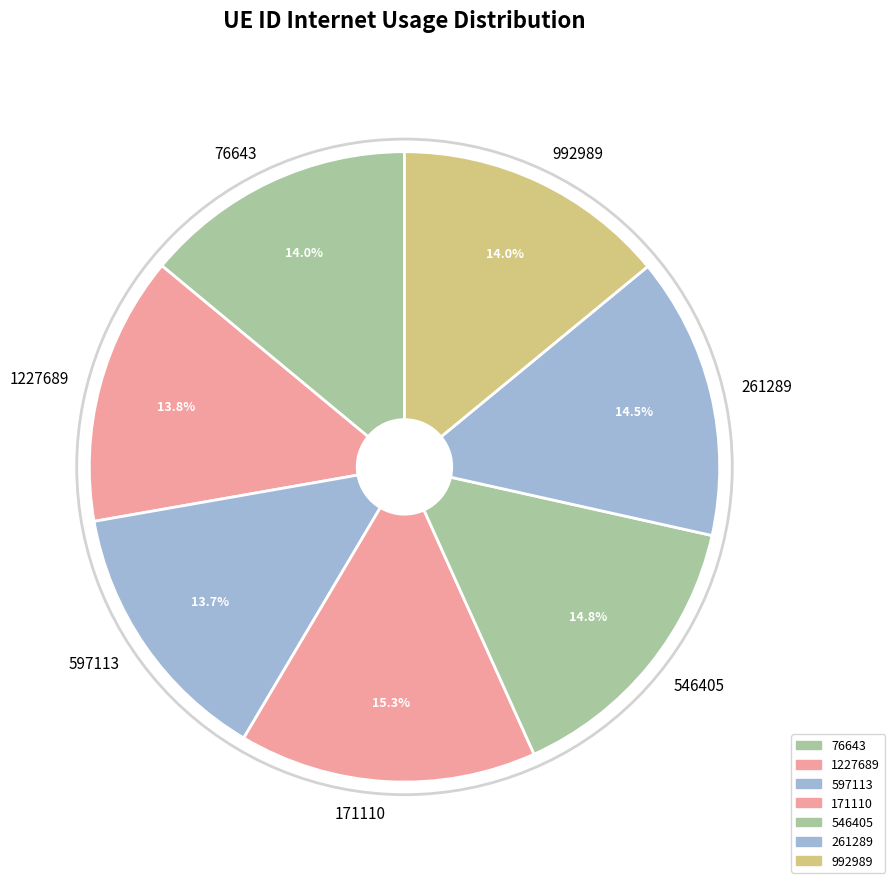

Count the number of slices in the pie.

7